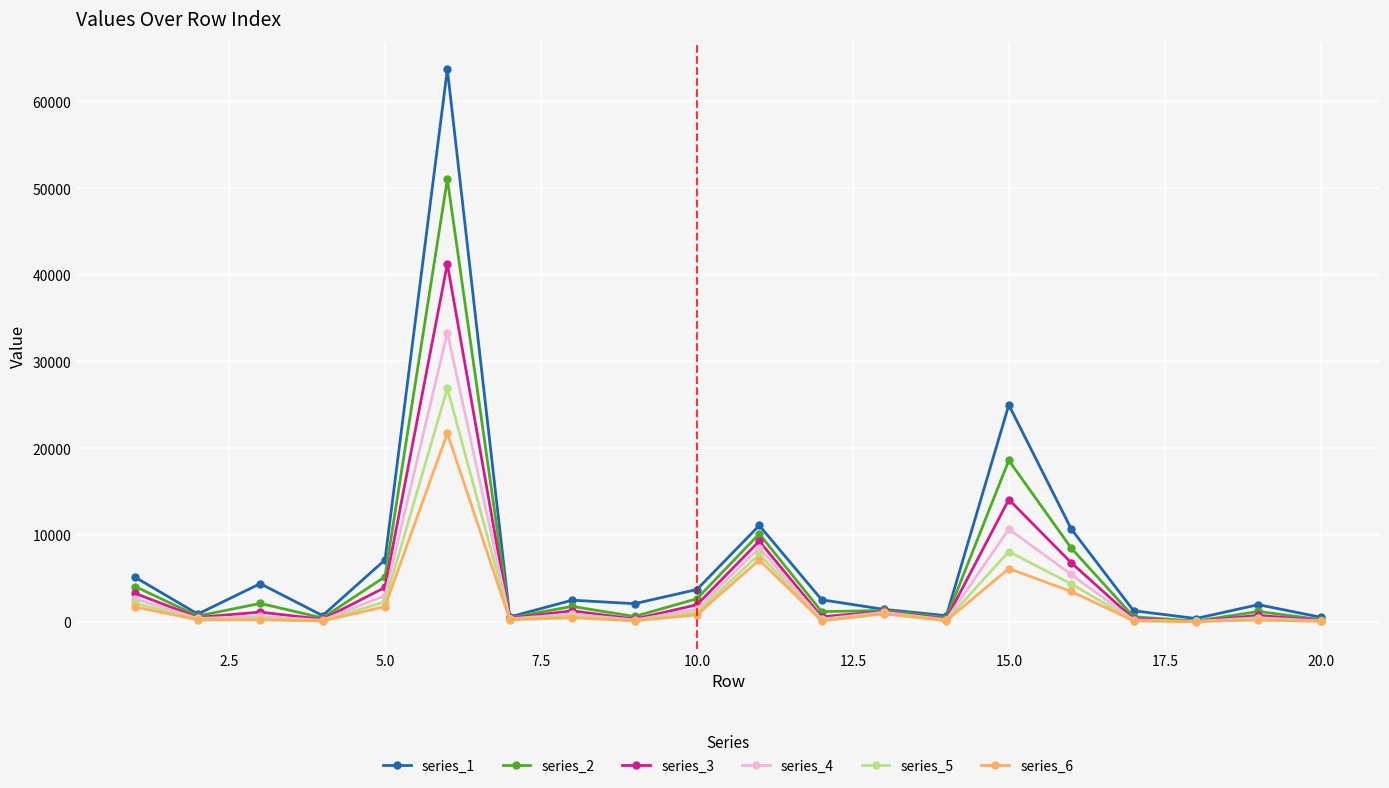

Which series has the largest range (max minus min)?

series_1